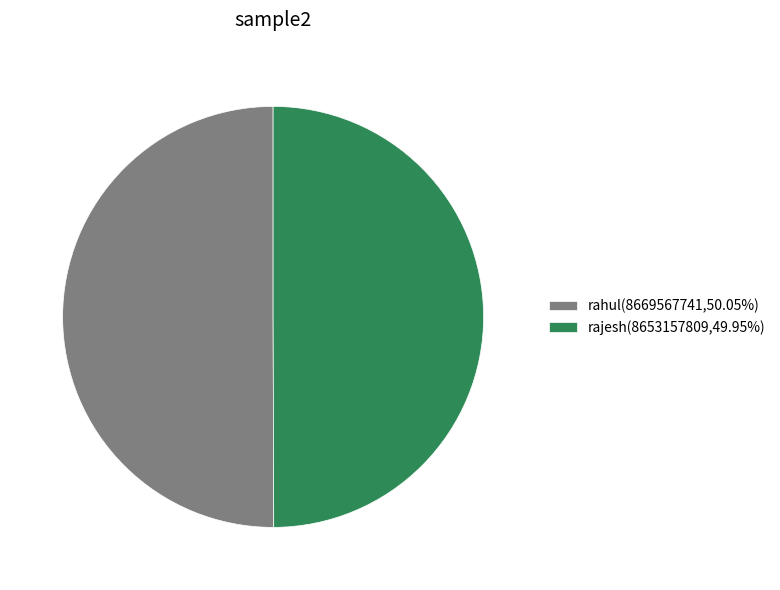

How many slices are in this pie chart?

2